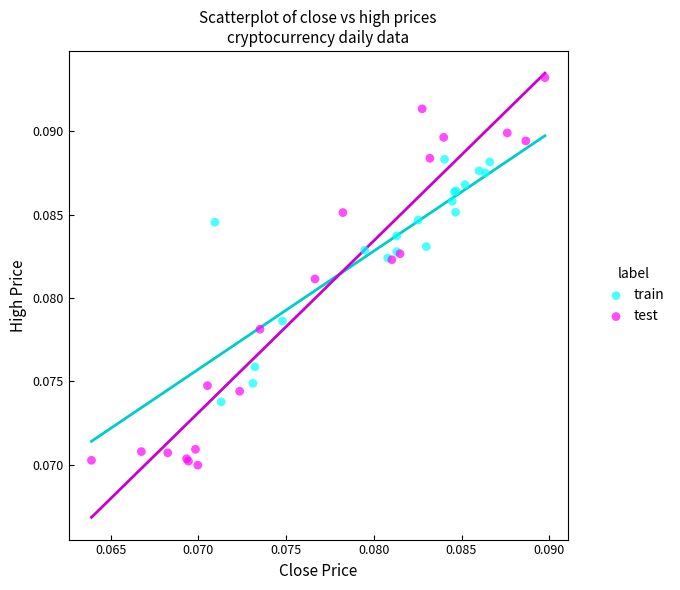

Which series has the largest Y range (max minus min)?

test